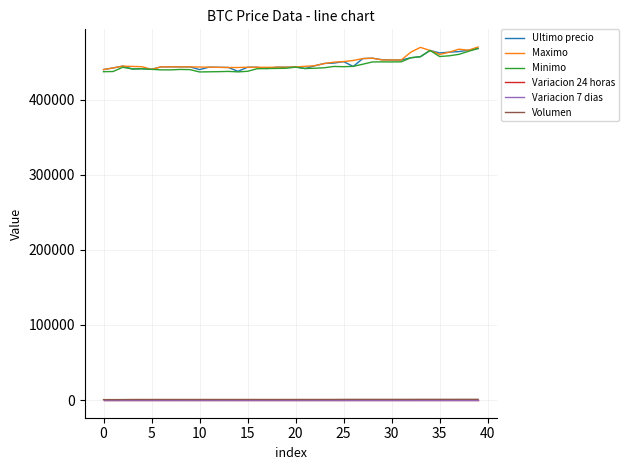

True or false: Maximo and Variacion 7 dias cross at least once.

False